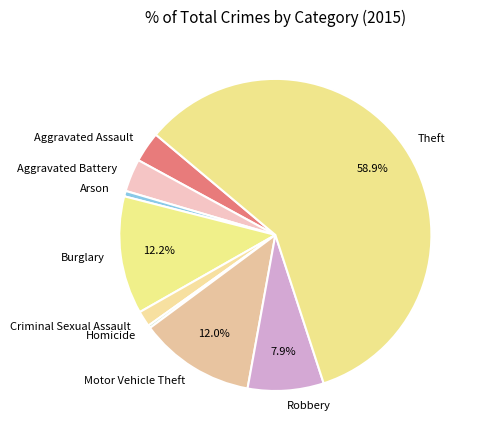

Between Theft and Aggravated Assault, which is larger?

Theft